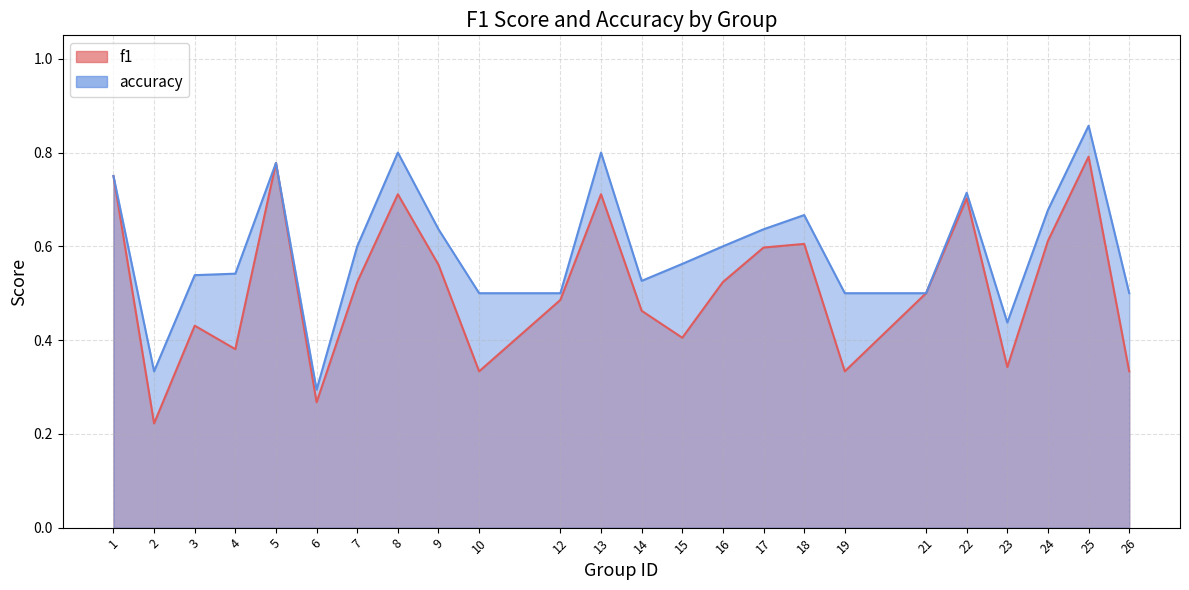

What value does the accuracy series have at 3?

0.5